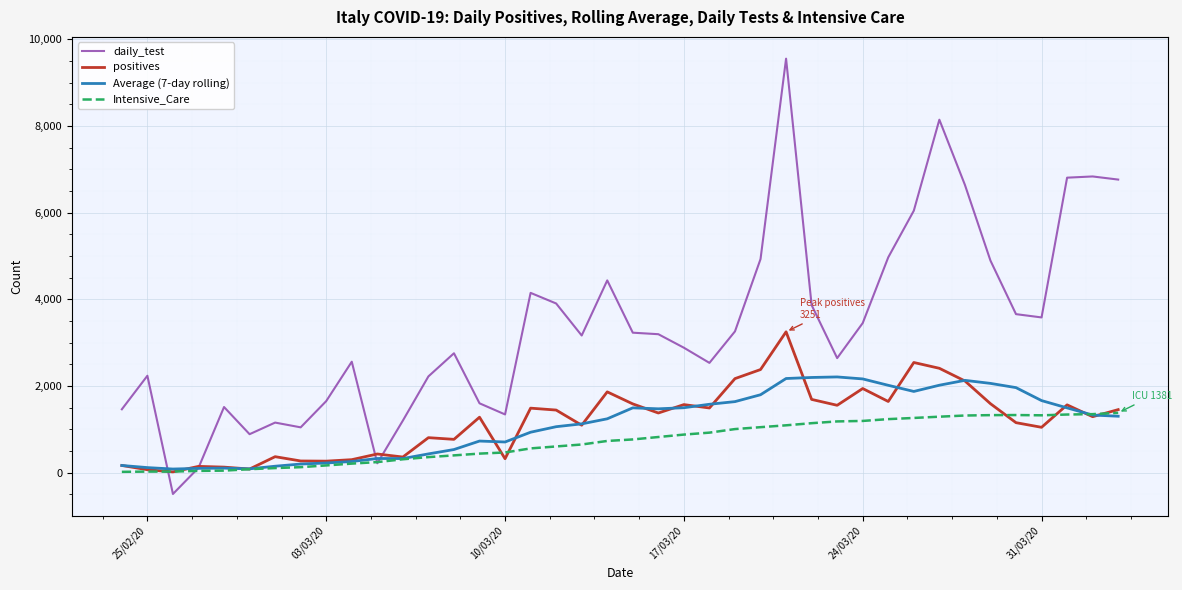

What is the minimum value shown in the chart?

-492.0